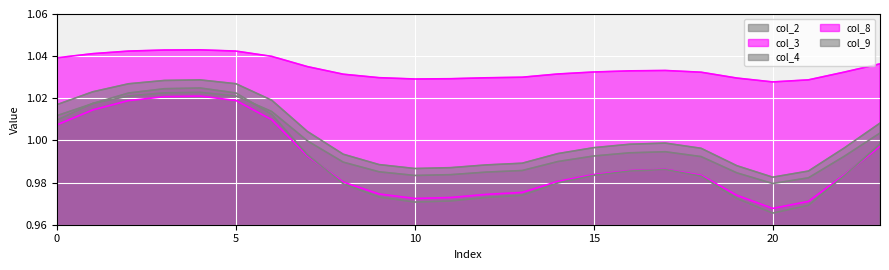

What is the maximum value for col_2?

1.0